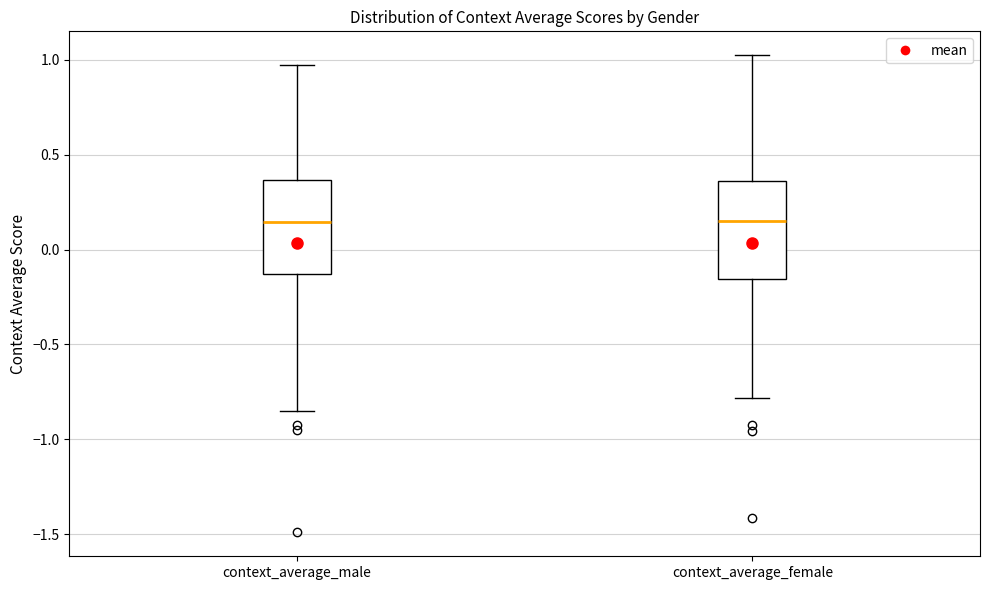

Reading left to right, transcribe this box plot: for each box, give where its median line is, the range the box spans, and where its two whiskers end, as read against the y-axis. The values are not printed on the chart, so give them approximately, as read against the axis.

context_average_male: median 0.15, box -0.15 to 0.35, whiskers -0.85 to 1.00
context_average_female: median 0.15, box -0.15 to 0.35, whiskers -0.80 to 1.05